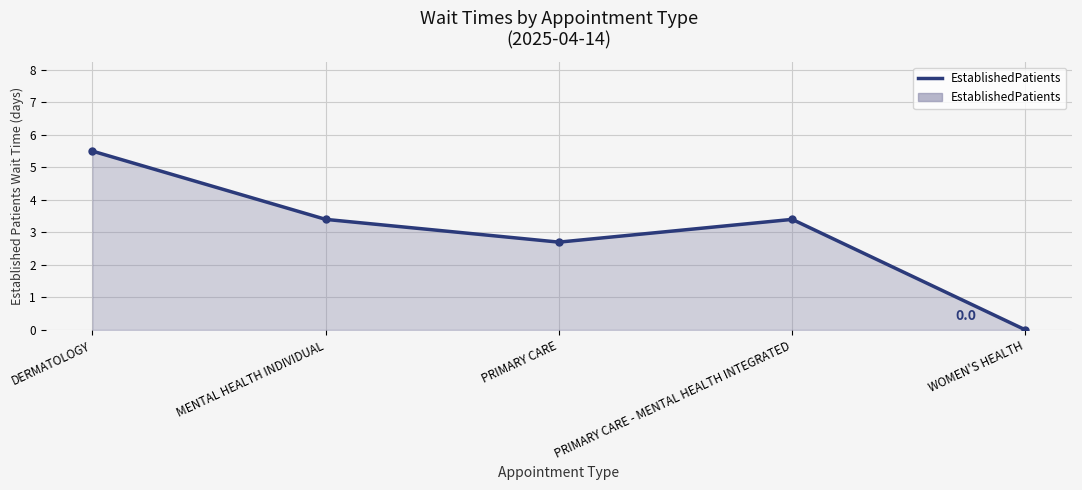

Which has a higher value, PRIMARY CARE - MENTAL HEALTH INTEGRATED or DERMATOLOGY?

DERMATOLOGY